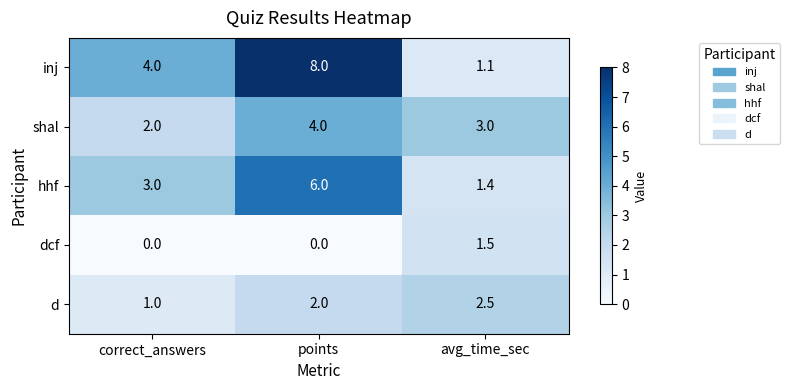

What is the difference between the hhf values at avg_time_sec and correct_answers?

1.6